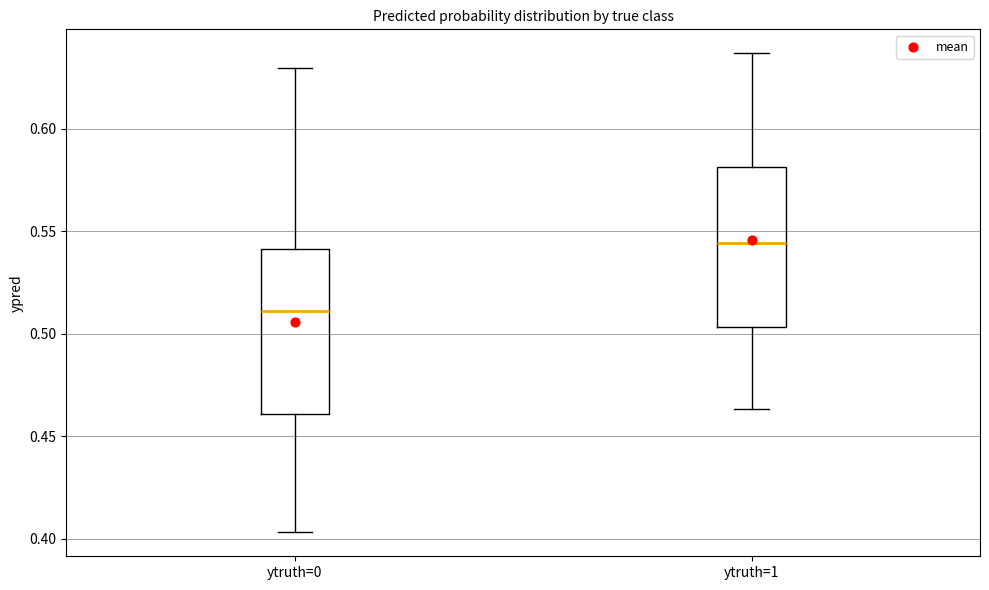

Which box's median line is the lowest?

ytruth=0